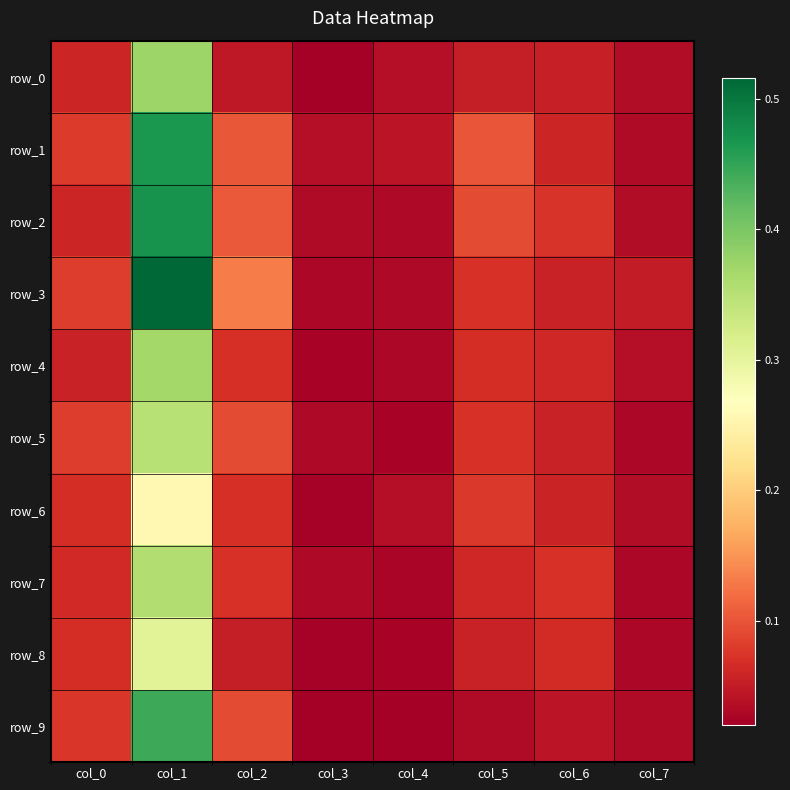

Rank the series by their maximum value, from highest to lowest.

row_3, row_2, row_1, row_9, row_0, row_4, row_7, row_5, row_8, row_6